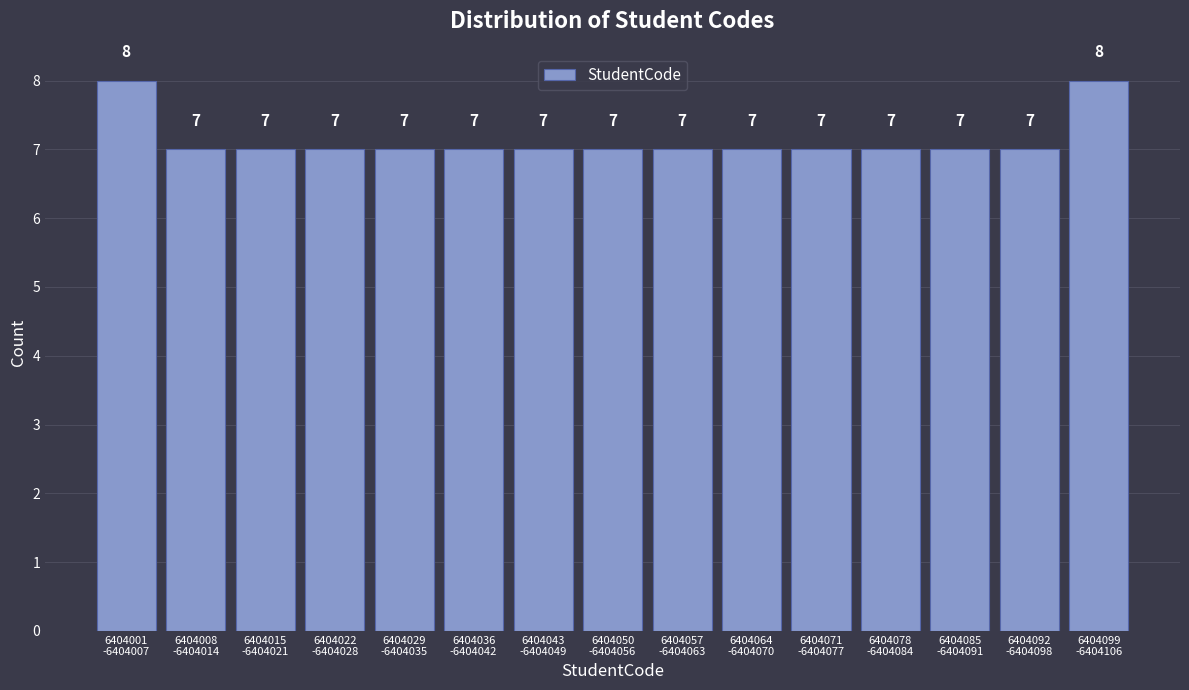

Reading left to right, list all the values displayed in this chart.

8	7	7	7	7	7	7	7	7	7	7	7	7	7	8